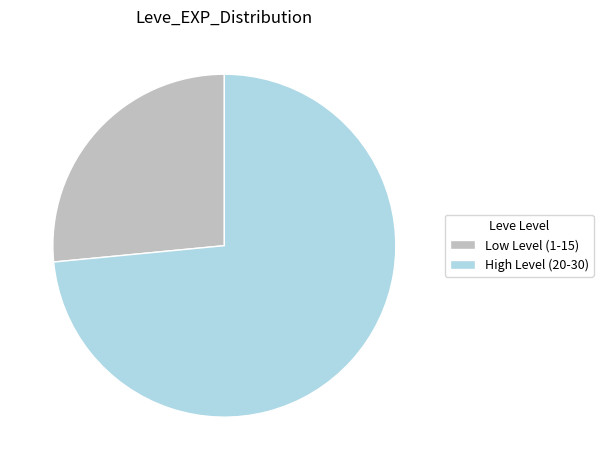

What is the ratio of the value at High Level (20-30) to the value at Low Level (1-15)?

2.8